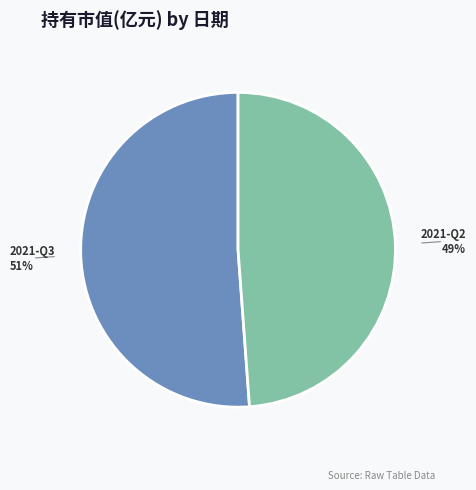

Is there any slice that represents more than half of the pie?

Yes